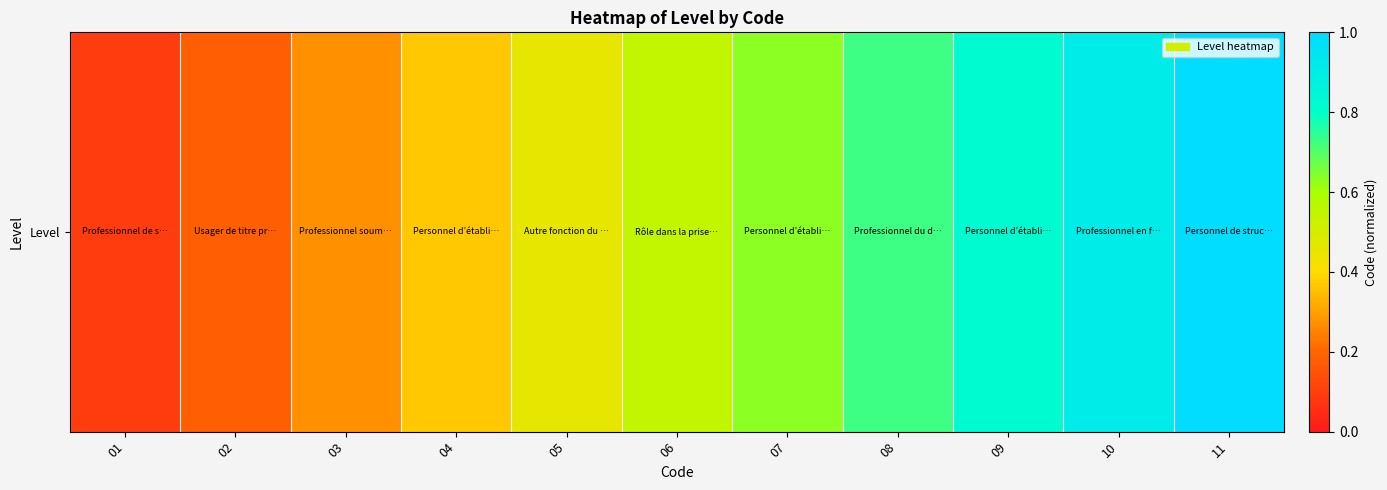

Rank the categories by value from lowest to highest.

01, 02, 03, 04, 05, 06, 07, 08, 09, 10, 11